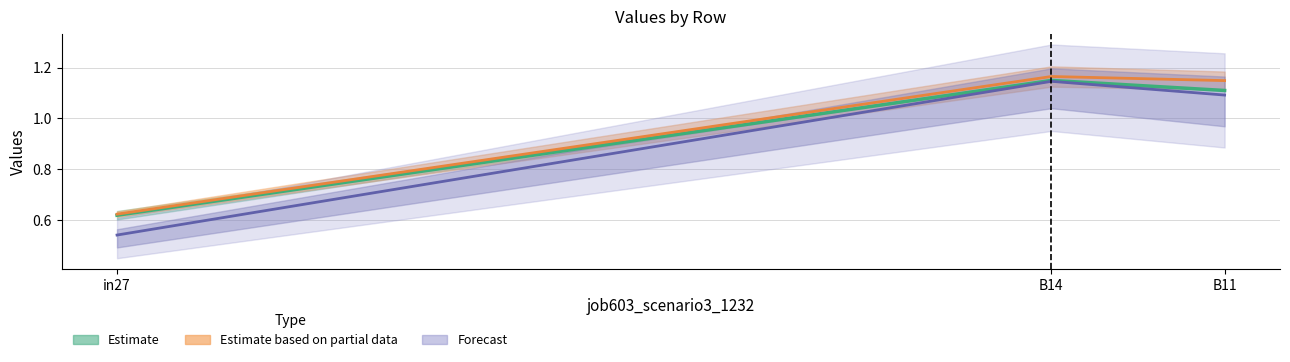

Reading left to right, extract all data points from this chart.

job592_scenario0_1204: in27=0.6	B14=1.1	B11=1.1
job593_scenario0_1207: in27=0.5	B14=1.1	B11=1.1
job595_scenario1_1215: in27=0.6	B14=1.2	B11=1.1